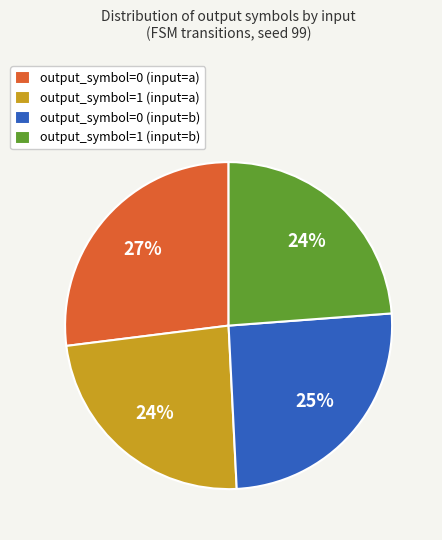

How many segments does this pie chart have?

4